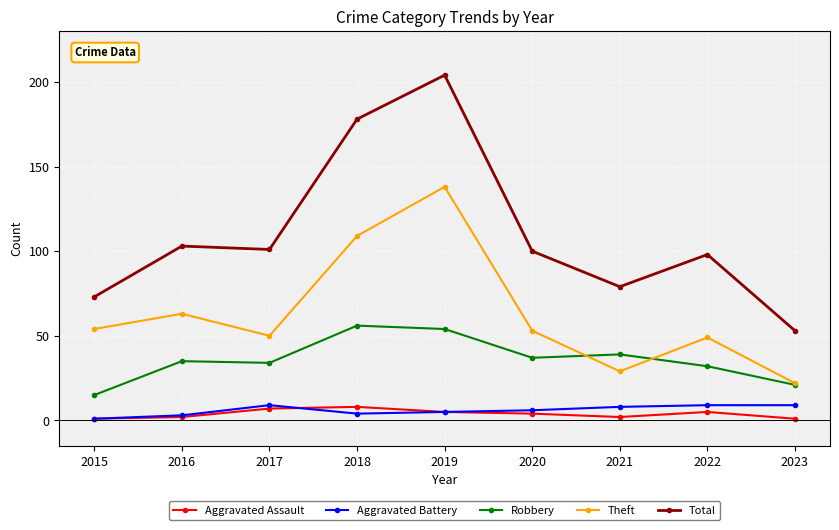

What is the total value across all series at 2023?

106